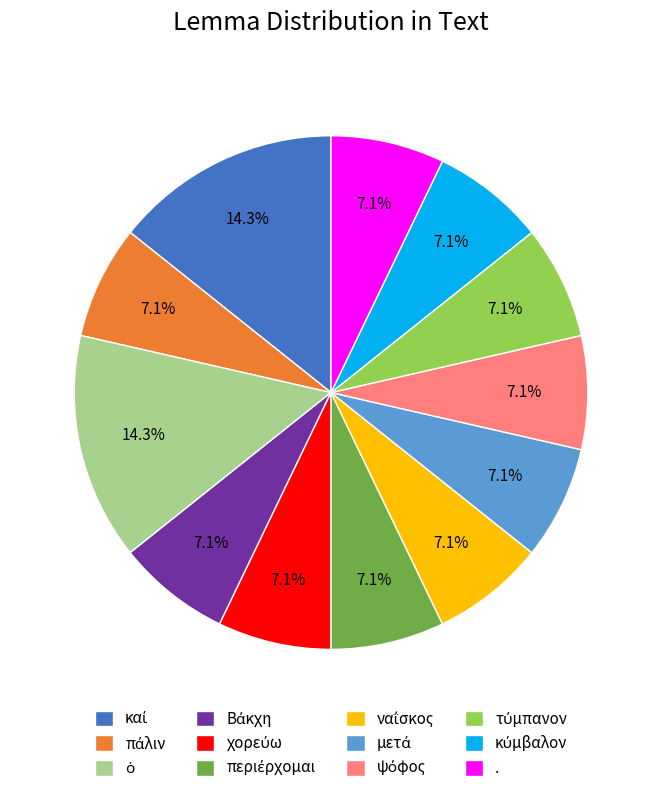

Is there a majority slice in this chart?

No